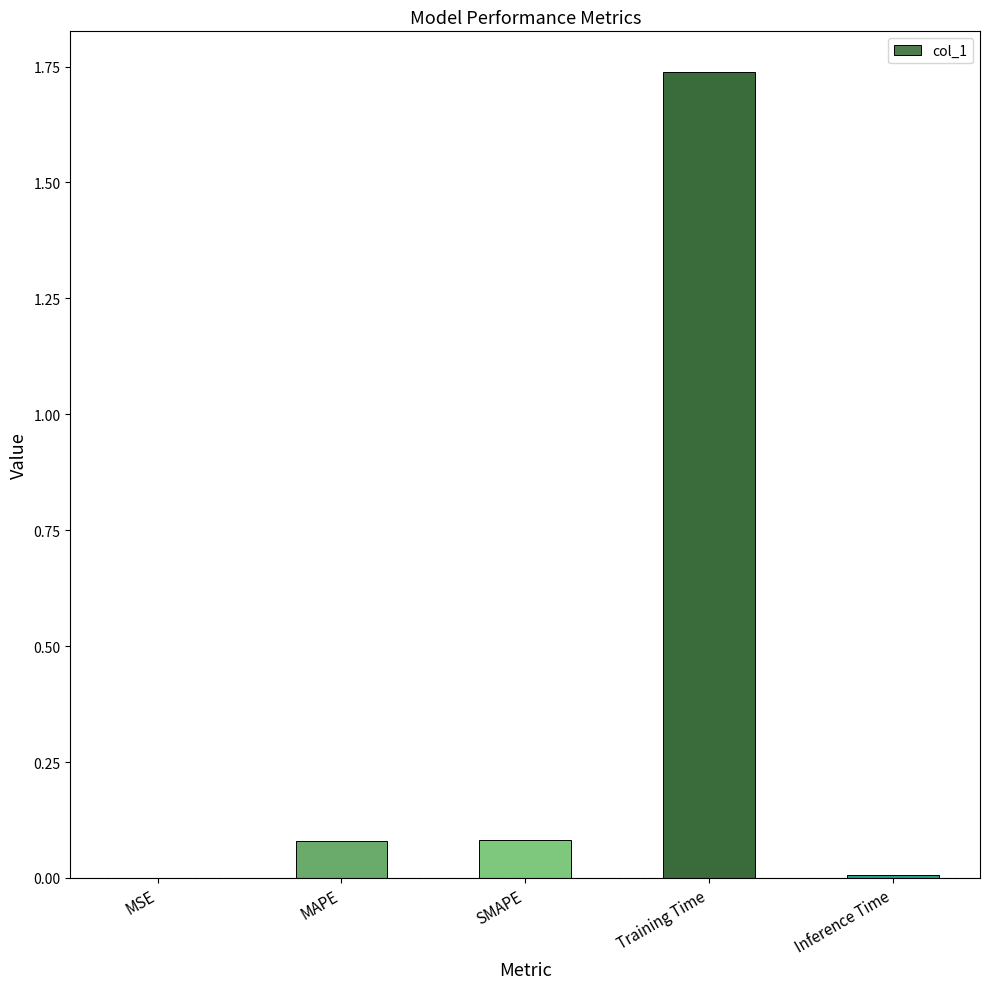

The value at SMAPE is 0.0. True or false?

False